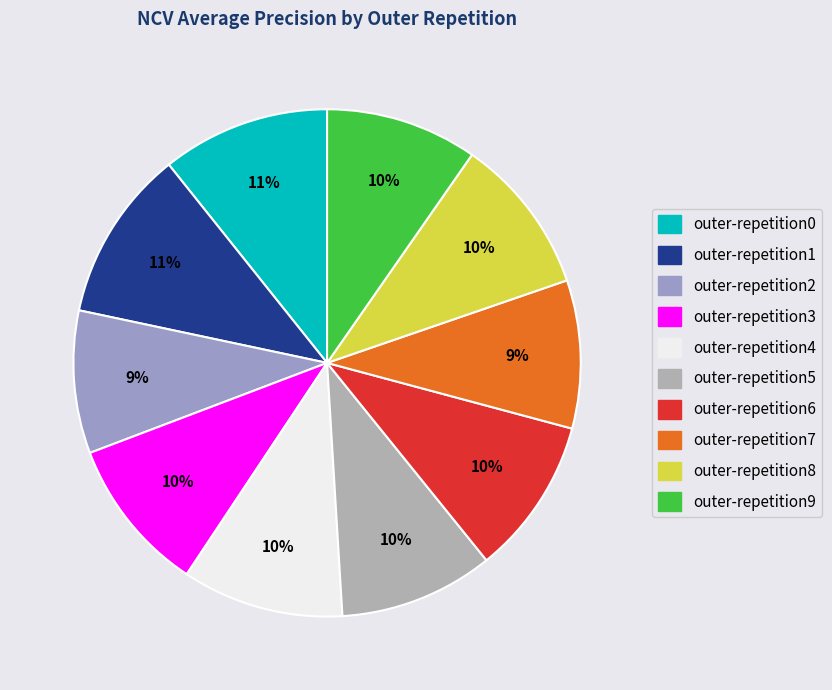

To the nearest percent, what is the combined percentage of outer-repetition0 and outer-repetition6?

21%